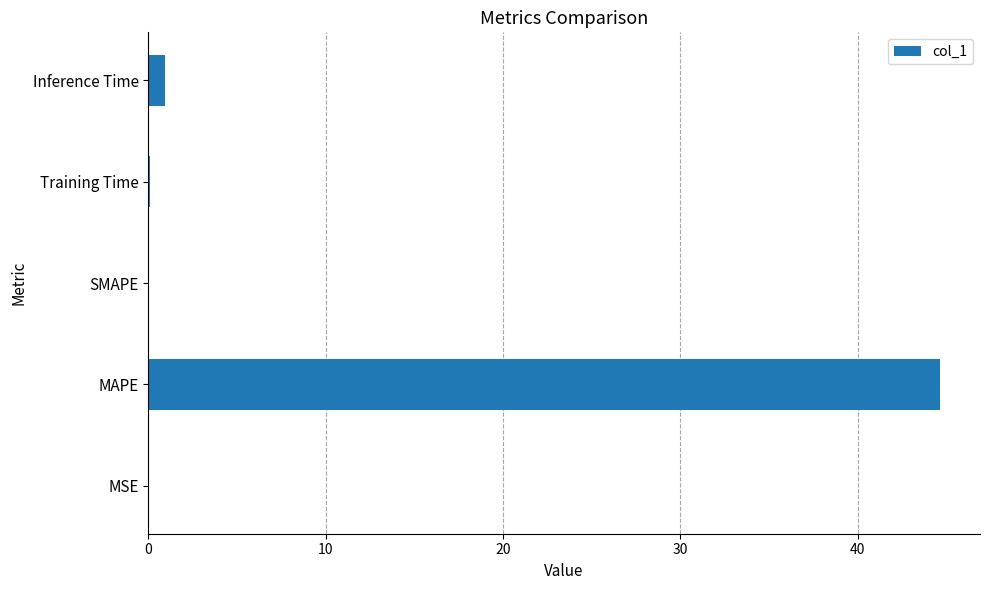

What value does the data have at MAPE?

44.7